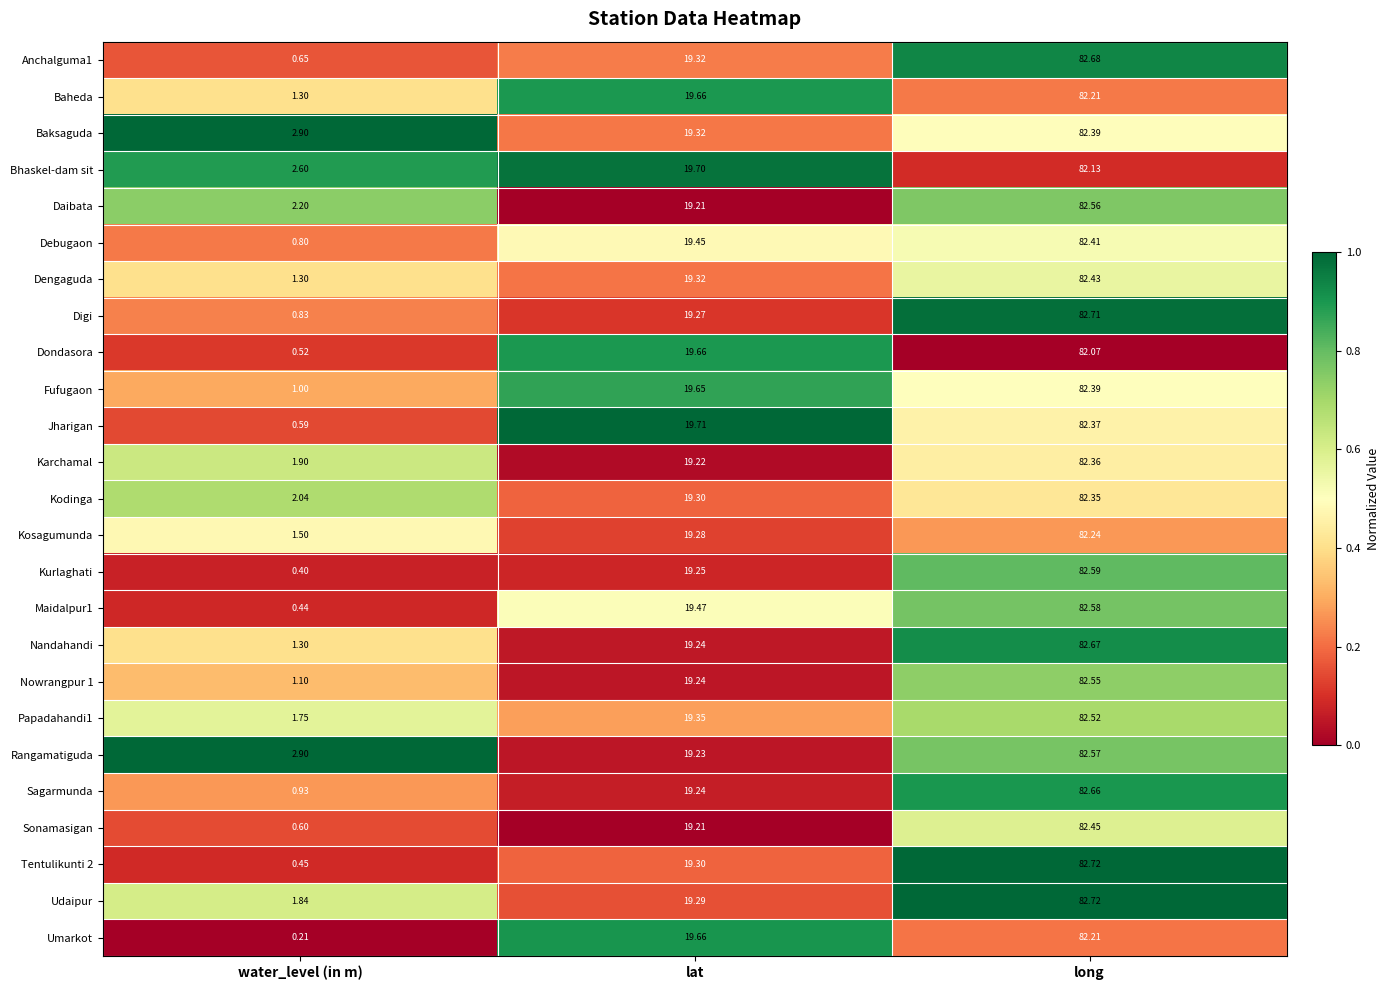

What is the difference between the highest and lowest values at water_level (in m)?

2.7